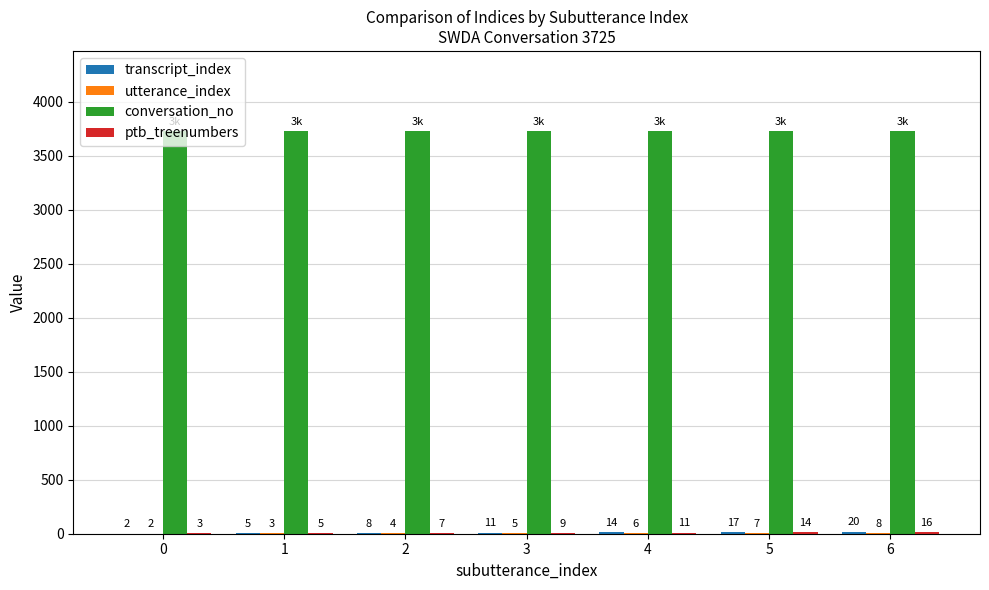

How many series are shown in this chart?

4